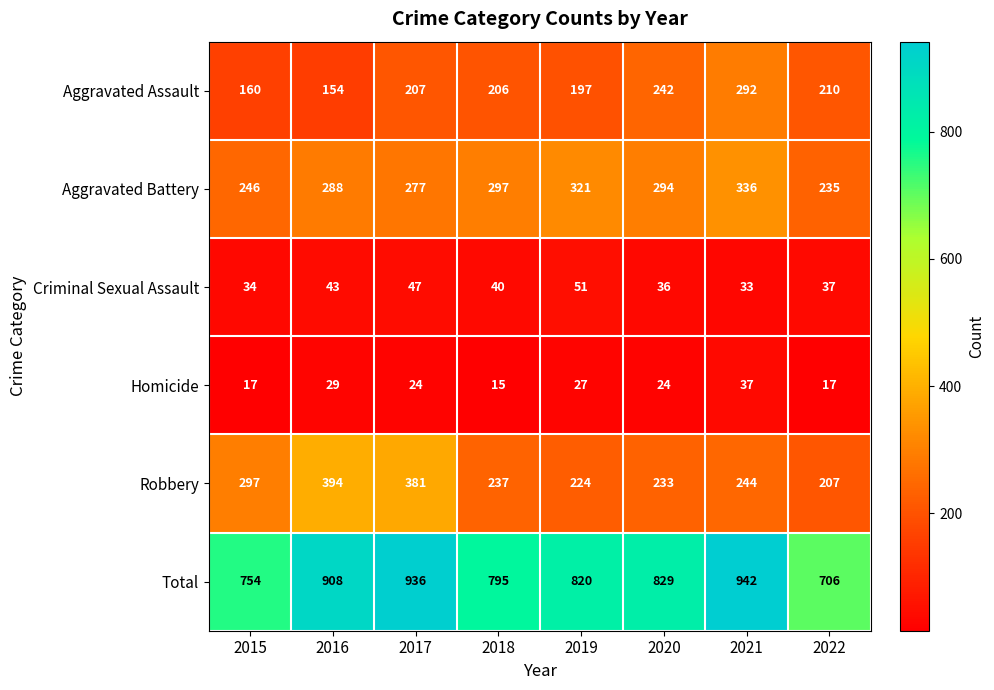

At which category does the chart reach its peak across all series?

2021